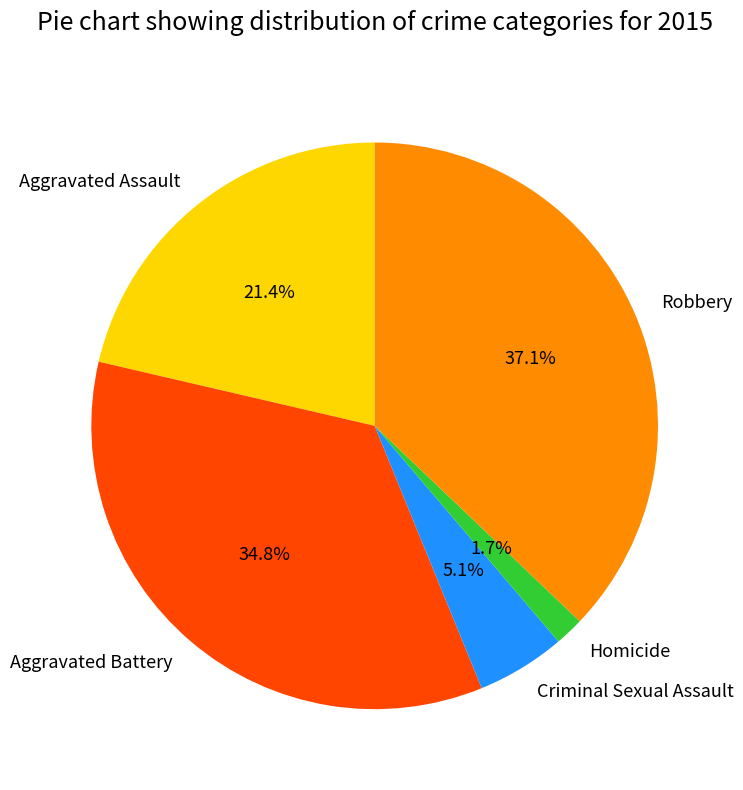

To the nearest percent, what percentage of the pie is Aggravated Battery?

35%